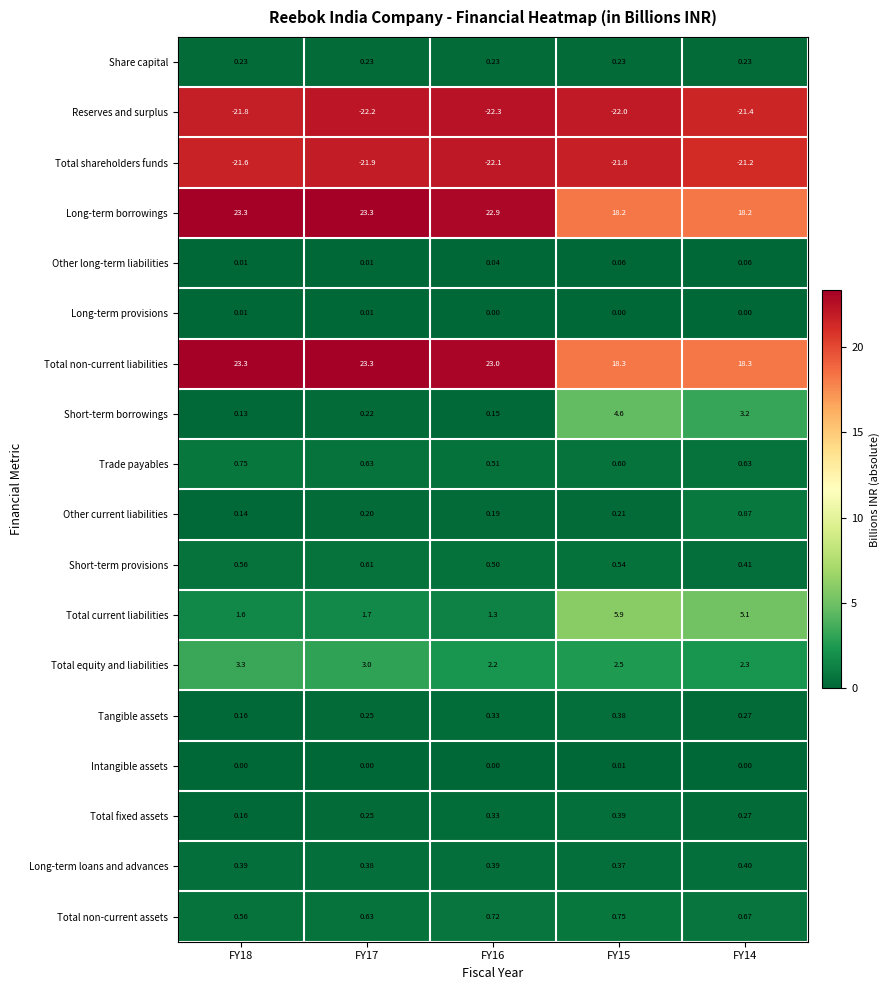

Between FY18 and FY17, which series saw the biggest shift?

Reserves and surplus